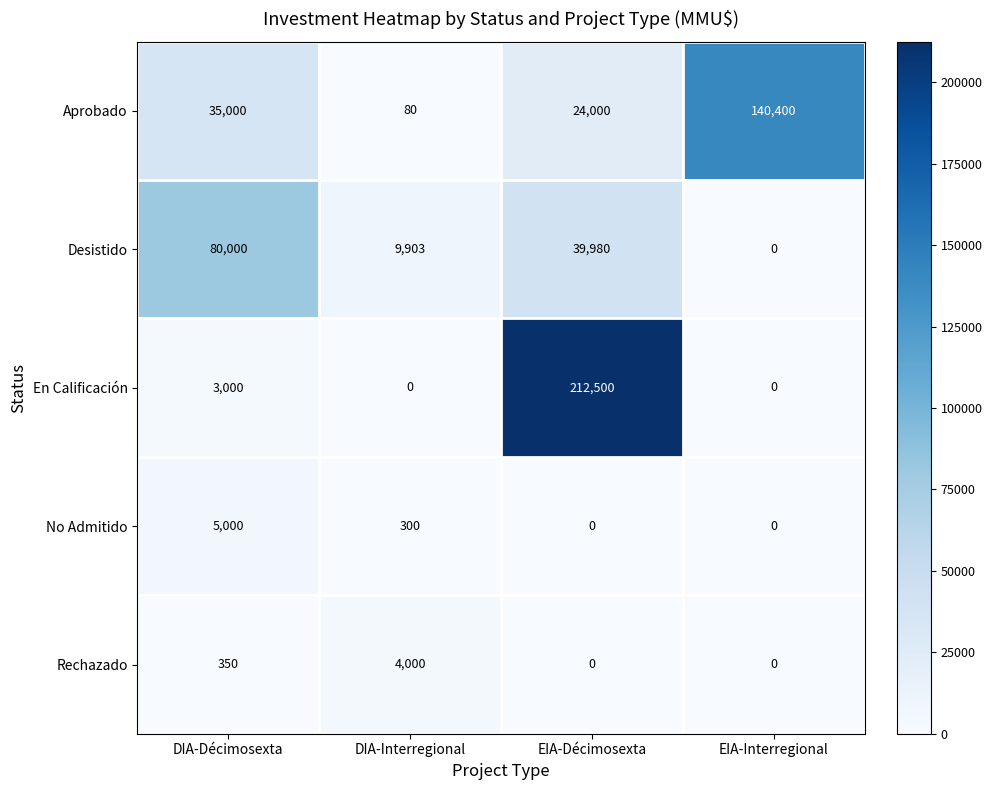

What is the approximate value of No Admitido at DIA-Décimosexta, to the nearest 50?

5000